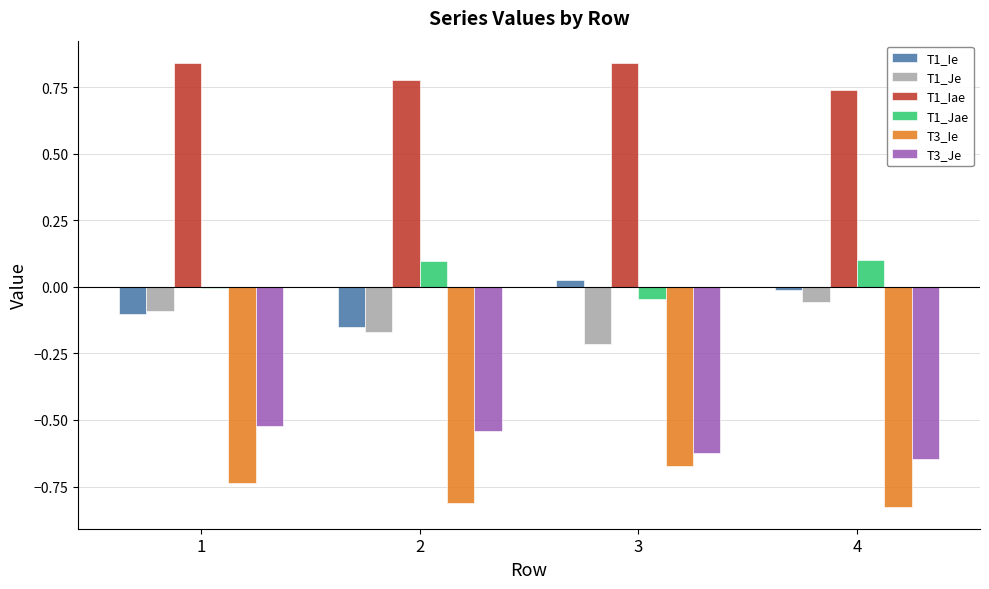

What is the sum of the T1_Iae values at 3 and 2?

1.6